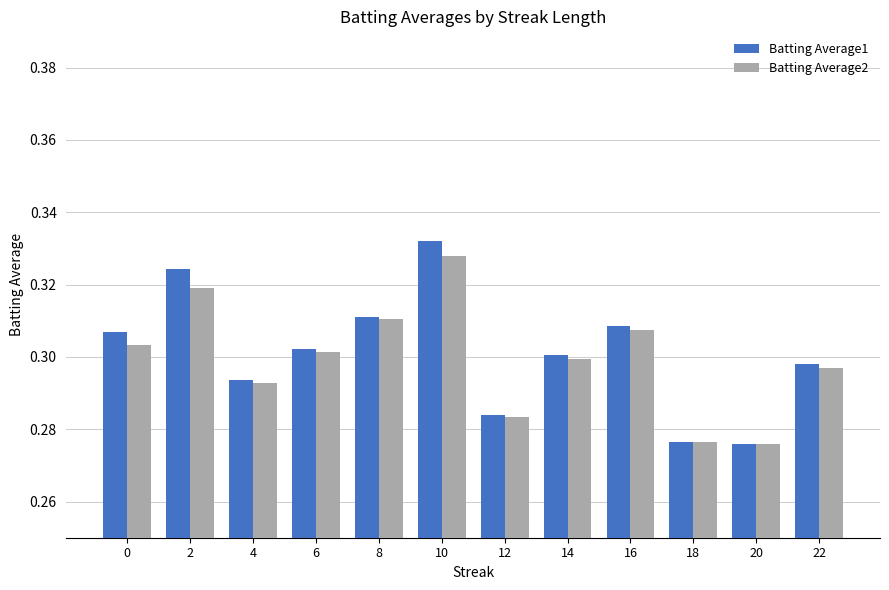

Which category has the highest value across all series?

10